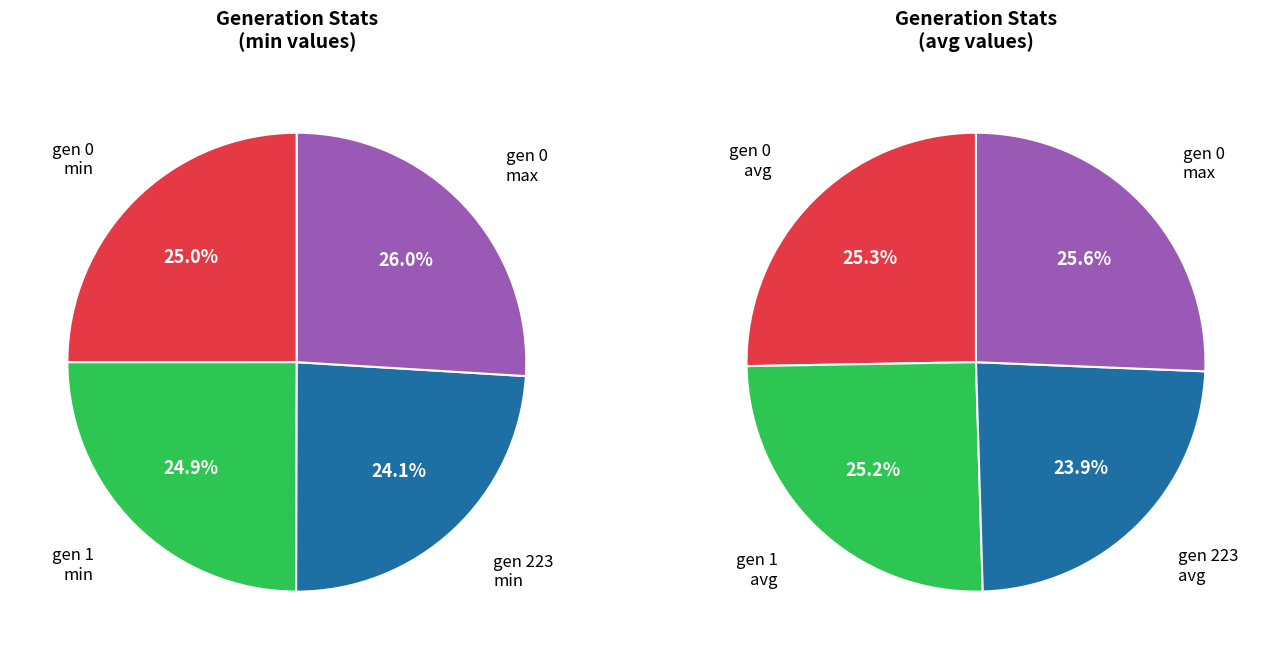

True or false: gen 0 accounts for 24% of the total.

False